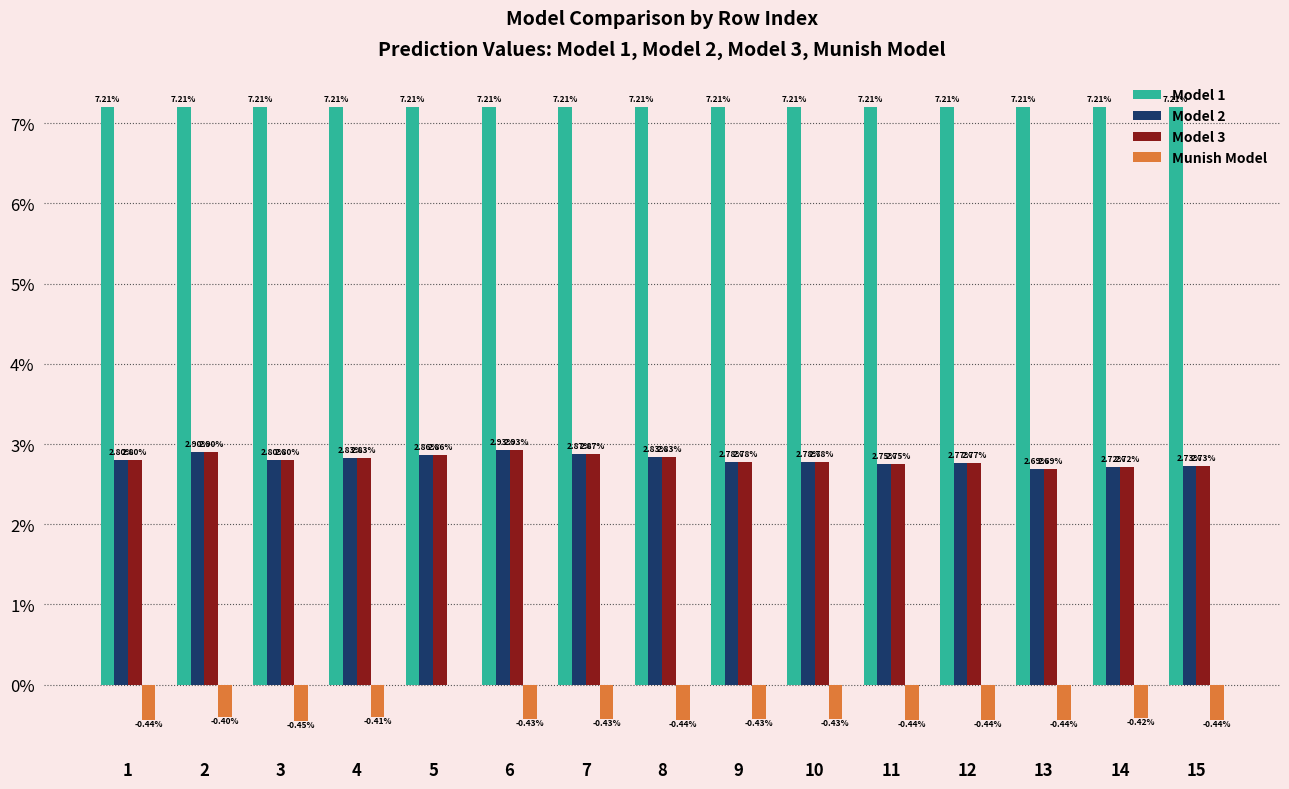

Reading right to left, extract all data points from this chart.

Model 1: 15=0.1	14=0.1	13=0.1	12=0.1	11=0.1	10=0.1	9=0.1	8=0.1	7=0.1	6=0.1	5=0.1	4=0.1	3=0.1	2=0.1	1=0.1
Model 2: 15=0.0	14=0.0	13=0.0	12=0.0	11=0.0	10=0.0	9=0.0	8=0.0	7=0.0	6=0.0	5=0.0	4=0.0	3=0.0	2=0.0	1=0.0
Model 3: 15=0.0	14=0.0	13=0.0	12=0.0	11=0.0	10=0.0	9=0.0	8=0.0	7=0.0	6=0.0	5=0.0	4=0.0	3=0.0	2=0.0	1=0.0
Munish Model: 15=-0.0	14=-0.0	13=-0.0	12=-0.0	11=-0.0	10=-0.0	9=-0.0	8=-0.0	7=-0.0	6=-0.0	5=0.0	4=-0.0	3=-0.0	2=-0.0	1=-0.0